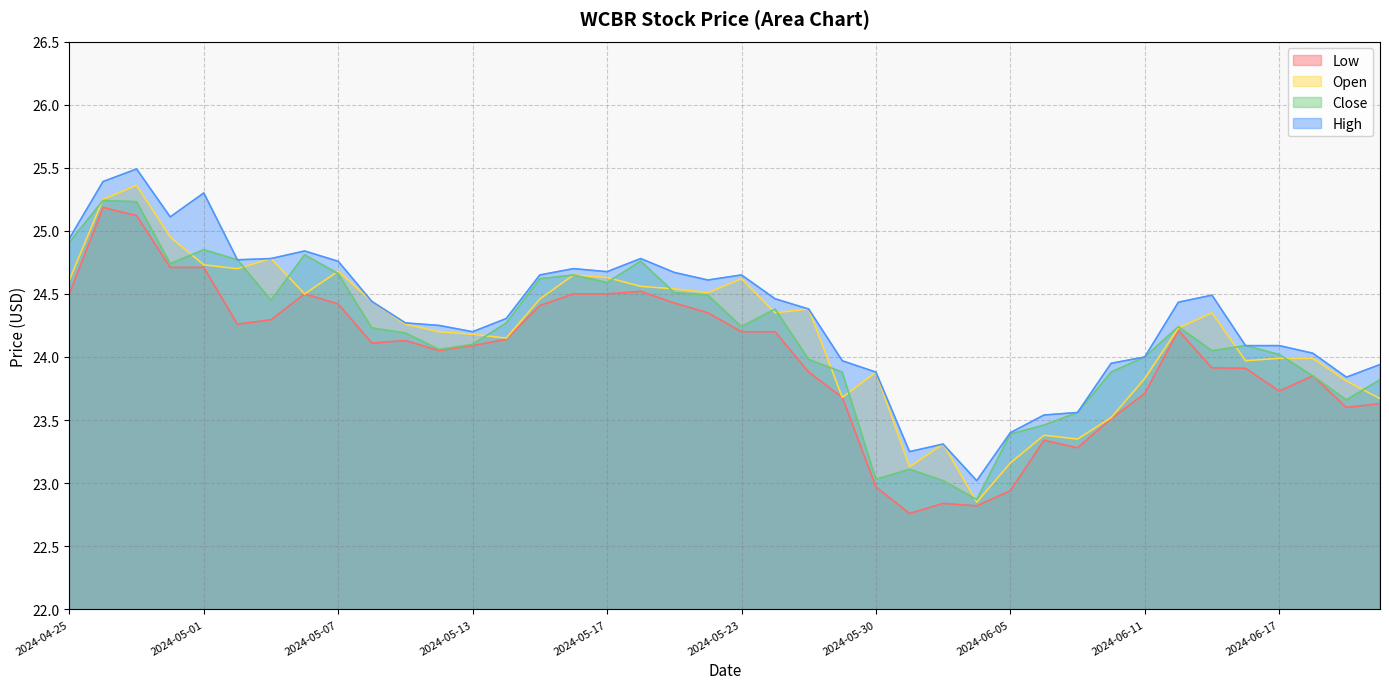

What is the greatest value displayed?

25.5